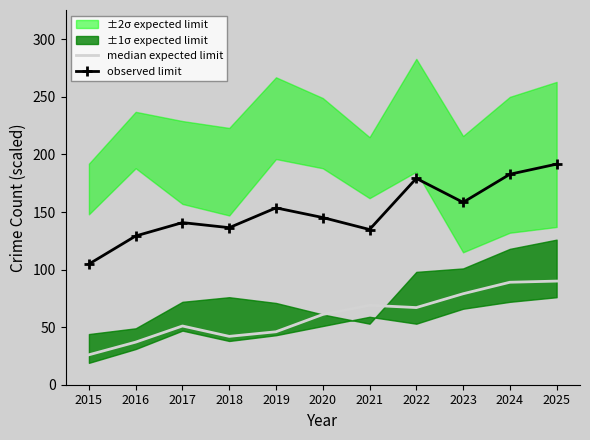

Where is the first local maximum for observed limit?

2017